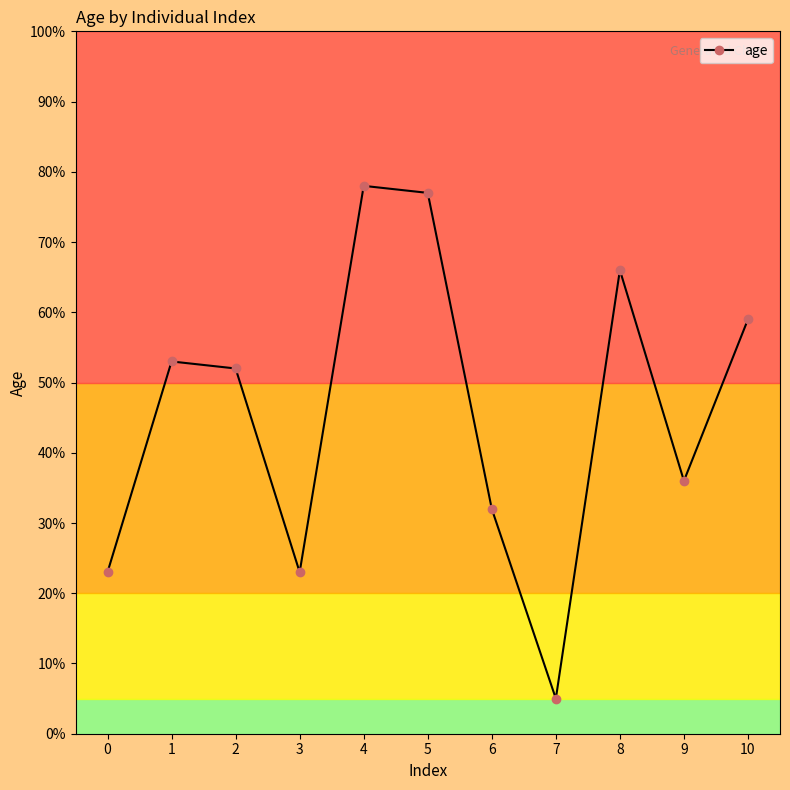

Where is the data nearest to the value 41?

9